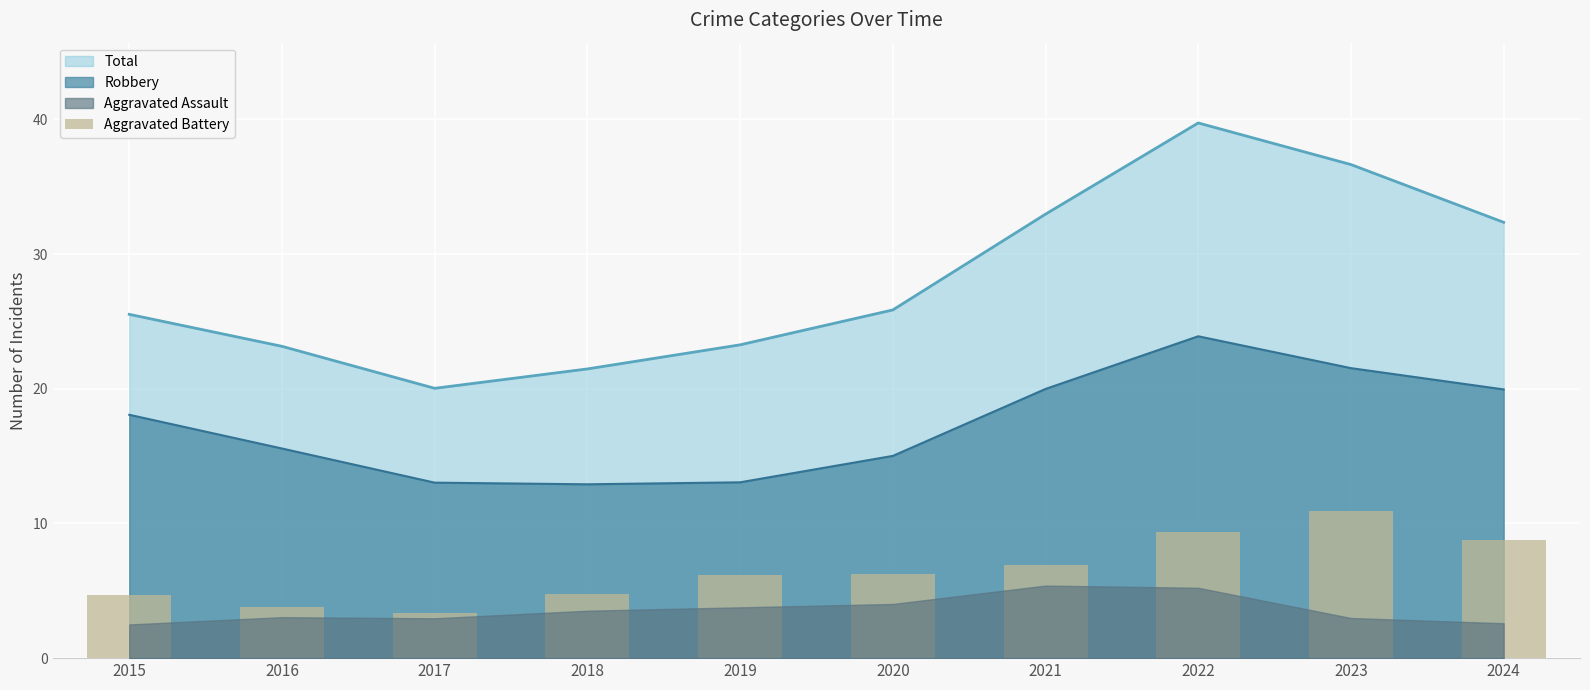

True or false: Total and Robbery cross at least once.

False